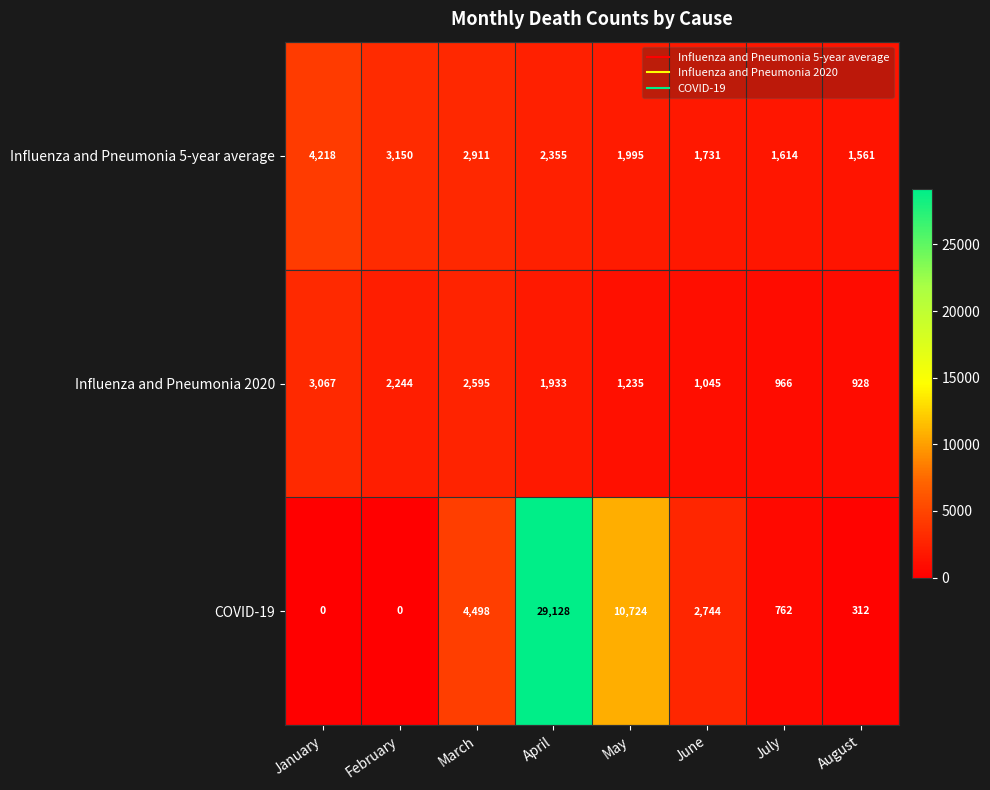

List the series in order of their overall mean, highest first.

COVID-19, Influenza and Pneumonia 5-year average, Influenza and Pneumonia 2020